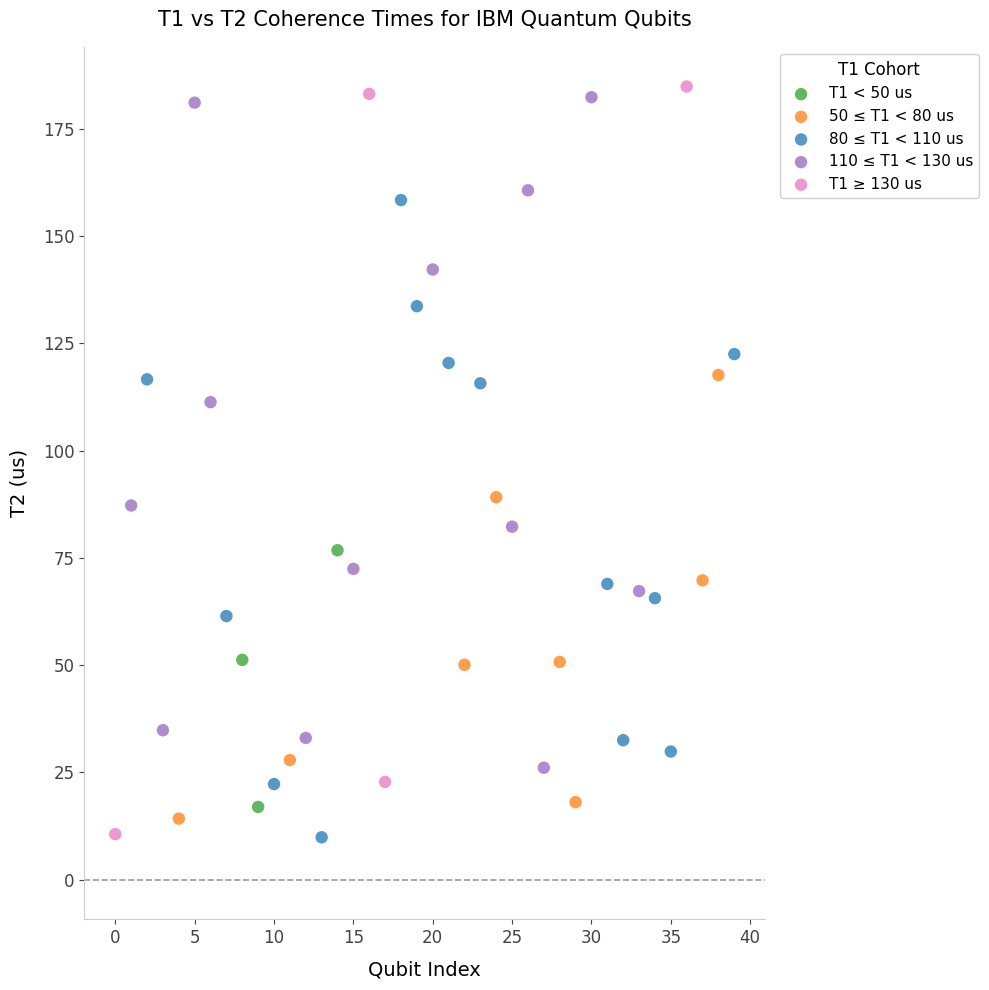

Which series has the widest spread of Y values?

T1 ≥ 130 us